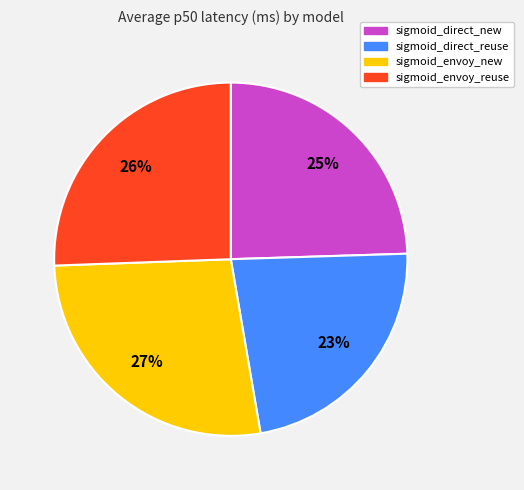

Rank the categories by value from highest to lowest.

sigmoid_envoy_new, sigmoid_envoy_reuse, sigmoid_direct_new, sigmoid_direct_reuse